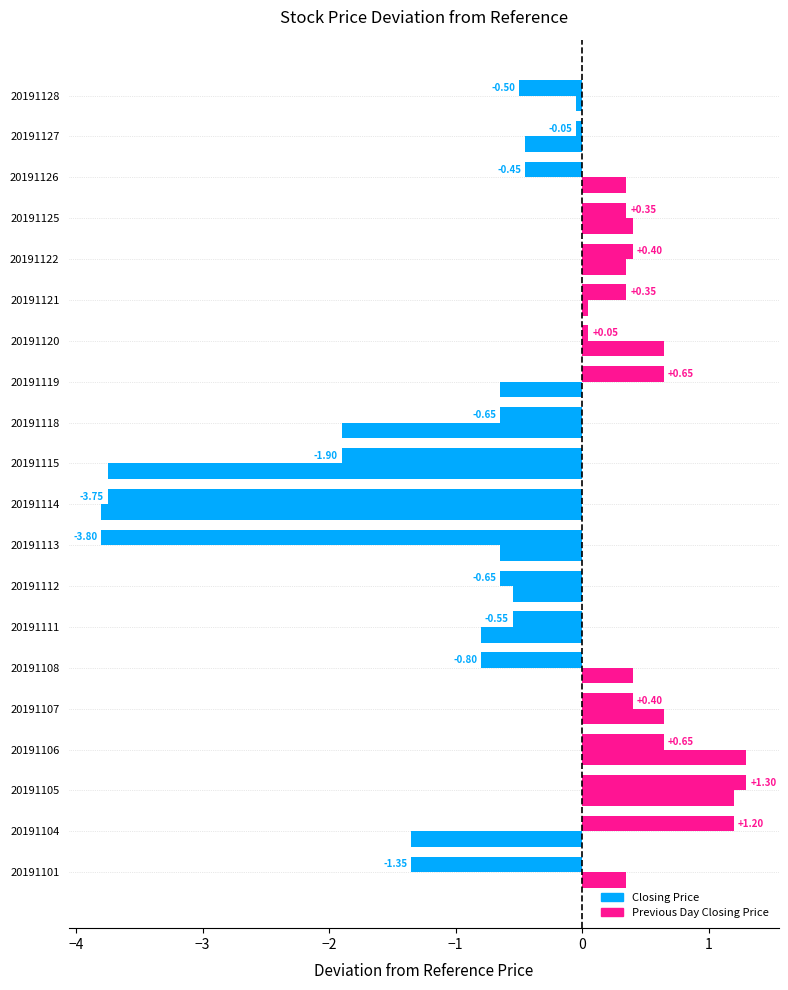

How many data points does each series have?

20